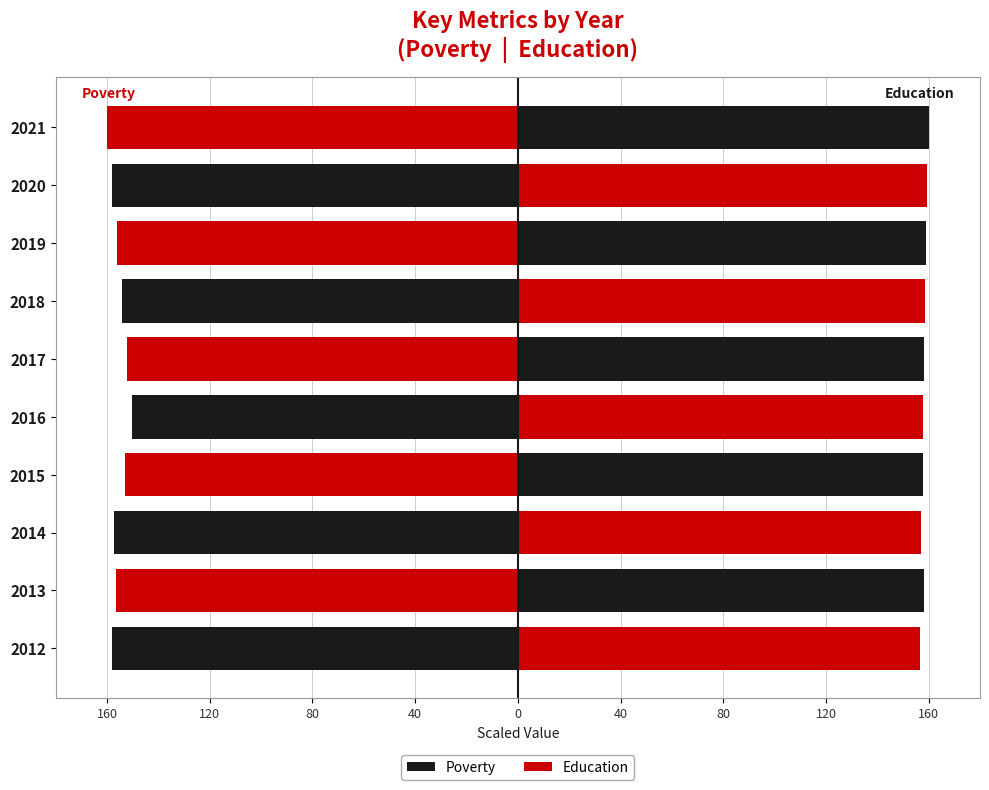

What is the difference between the maximum and minimum values in the Education series?

3.4